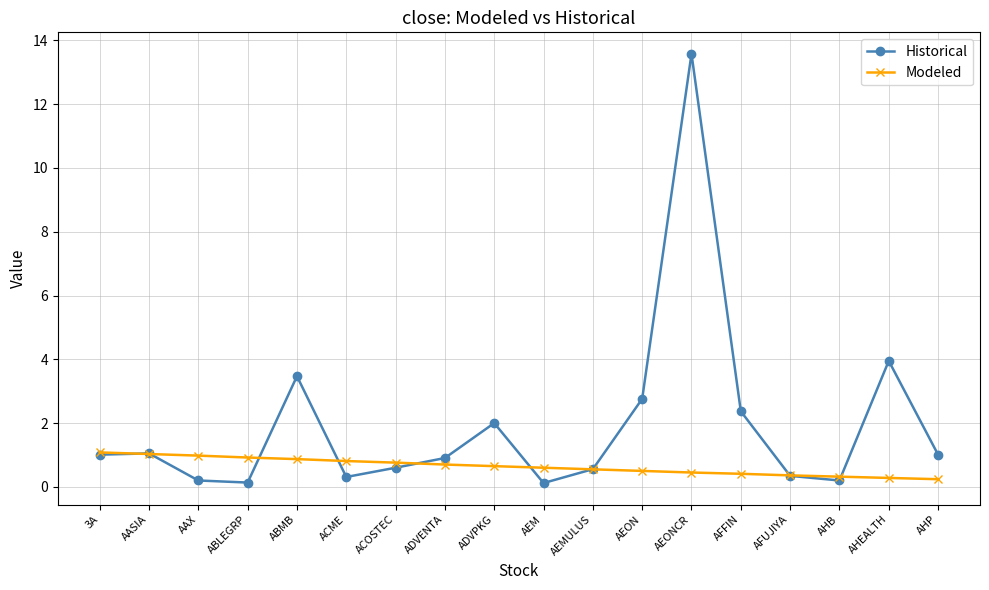

What is the minimum value for Historical?

0.1